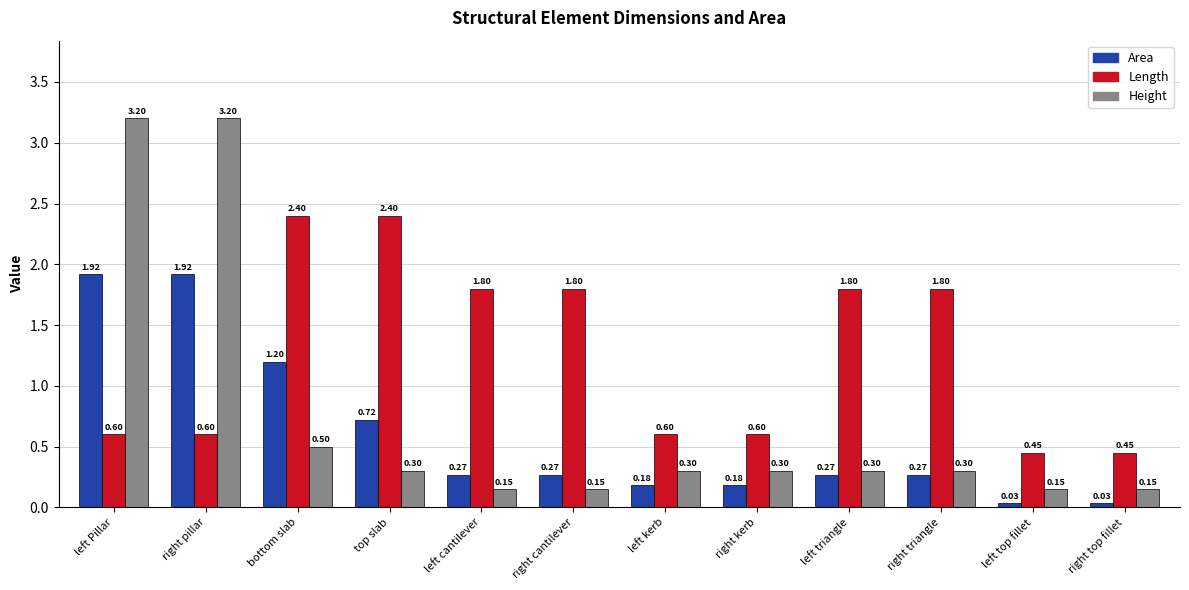

What is the label of the 12th bar from the left?

right top fillet